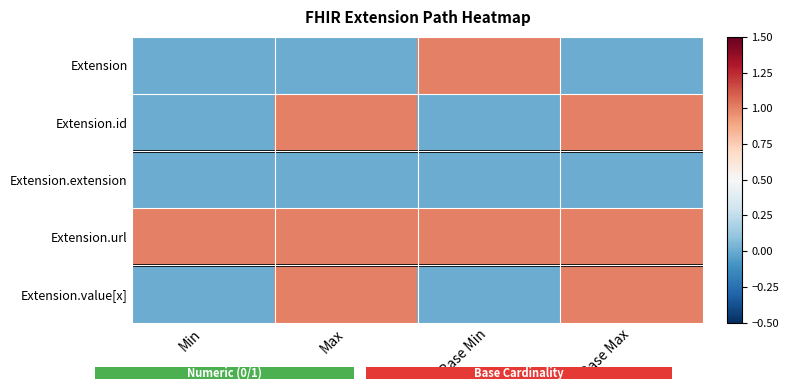

Reading left to right, list all the values displayed in this chart.

Extension: Min=0	Max=0	Base Min=1	Base Max=0
Extension.id: Min=0	Max=1	Base Min=0	Base Max=1
Extension.extension: Min=0	Max=0	Base Min=0	Base Max=0
Extension.url: Min=1	Max=1	Base Min=1	Base Max=1
Extension.value[x]: Min=0	Max=1	Base Min=0	Base Max=1